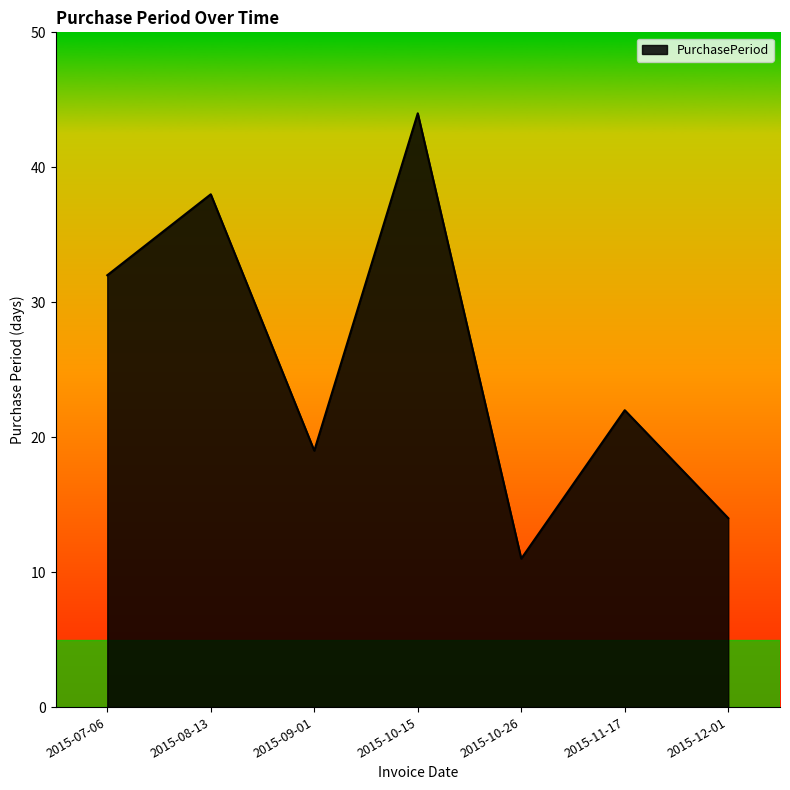

What is the sum of the values at 2015-11-17 and 2015-08-13?

60